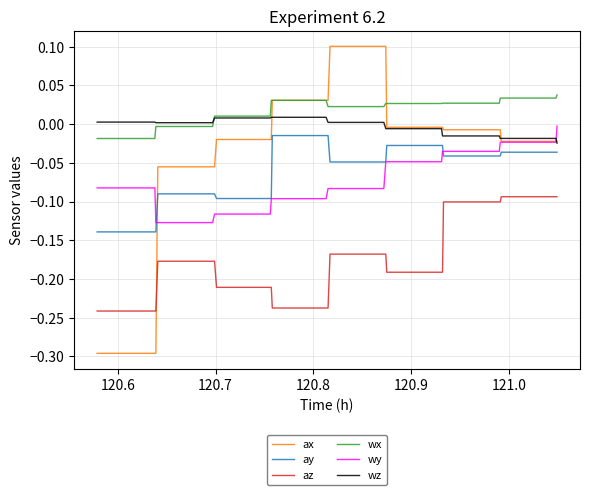

What is the minimum value shown in the chart?

-0.3